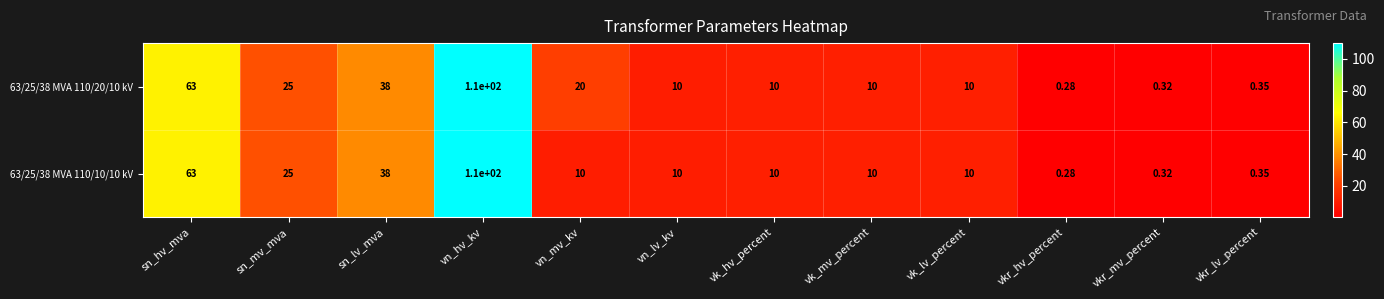

At how many categories does at least one series exceed 9?

9